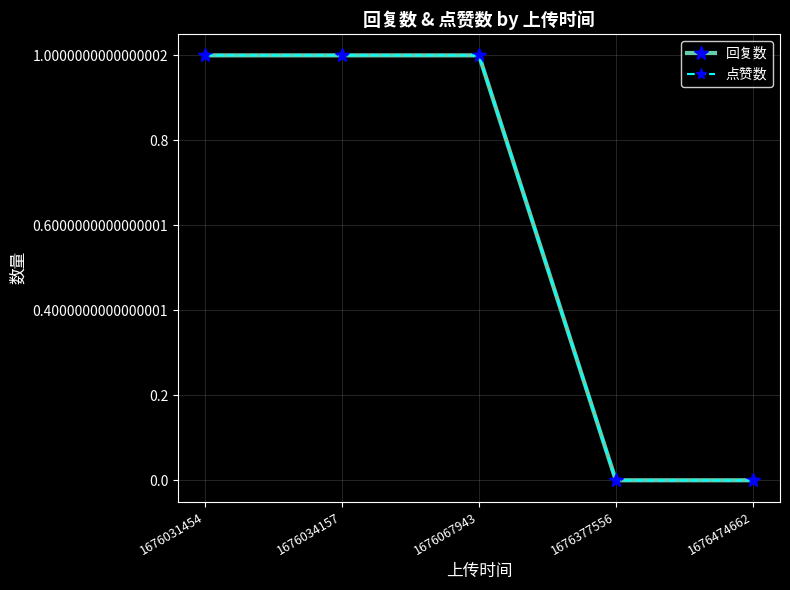

Rank the categories by 点赞数 value from highest to lowest.

1676031454, 1676034157, 1676067943, 1676377556, 1676474662